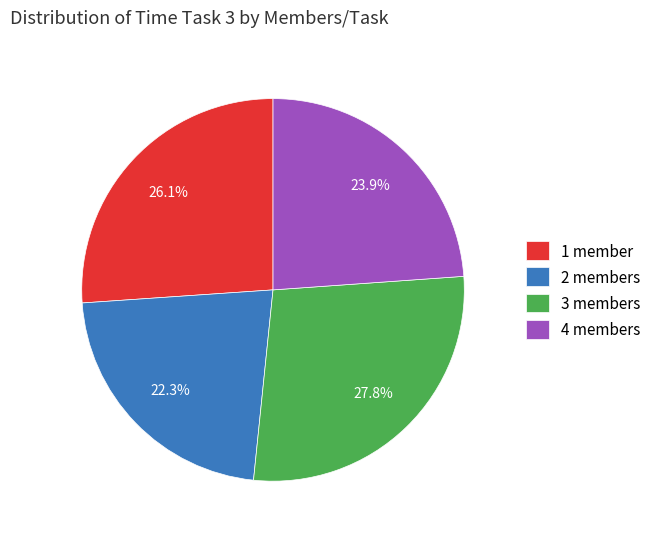

What is the ratio of the value at 2 members to the value at 3 members?

0.8